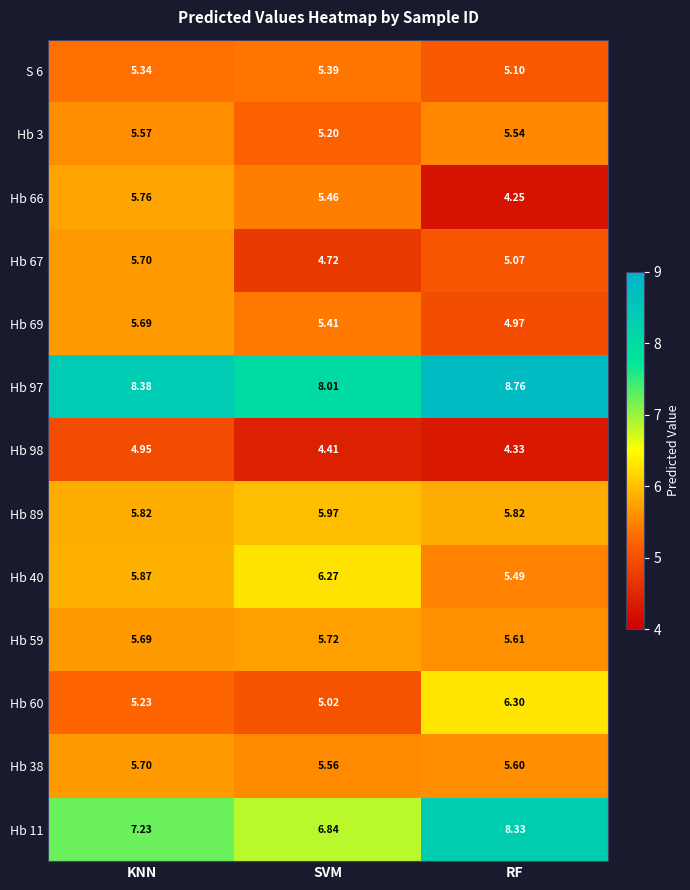

At how many categories does at least one series exceed 6?

3